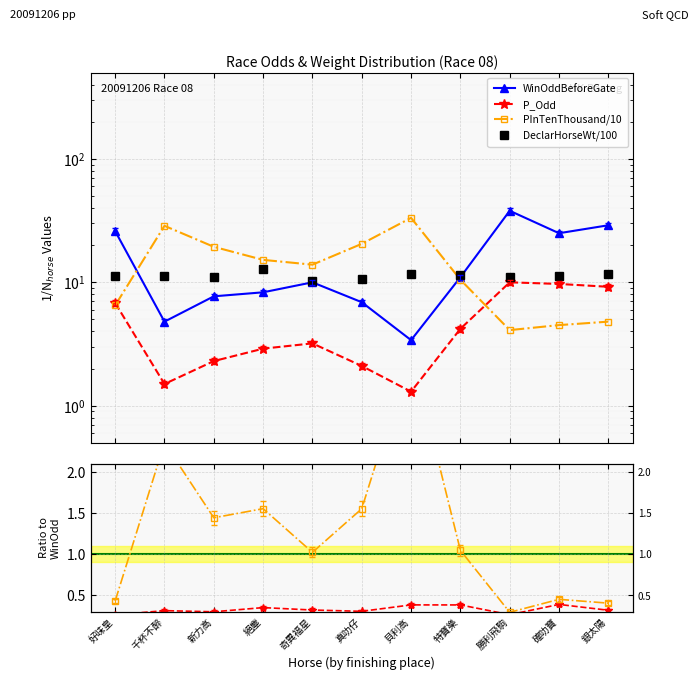

True or false: DeclWt/100/WinOdd and P_Odd/WinOdd cross at least once.

False